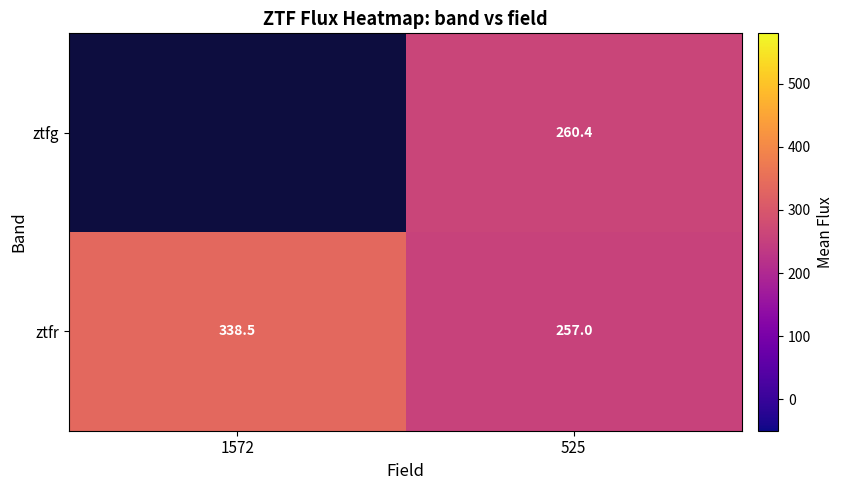

Where does the ztfr series first go above 338?

1572